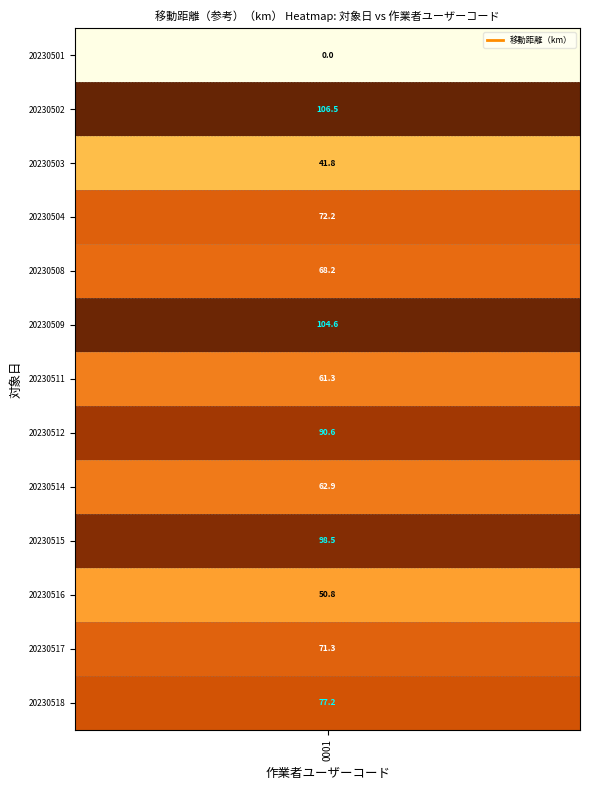

The chart shows a value of 0.3 at 22. True or false?

False